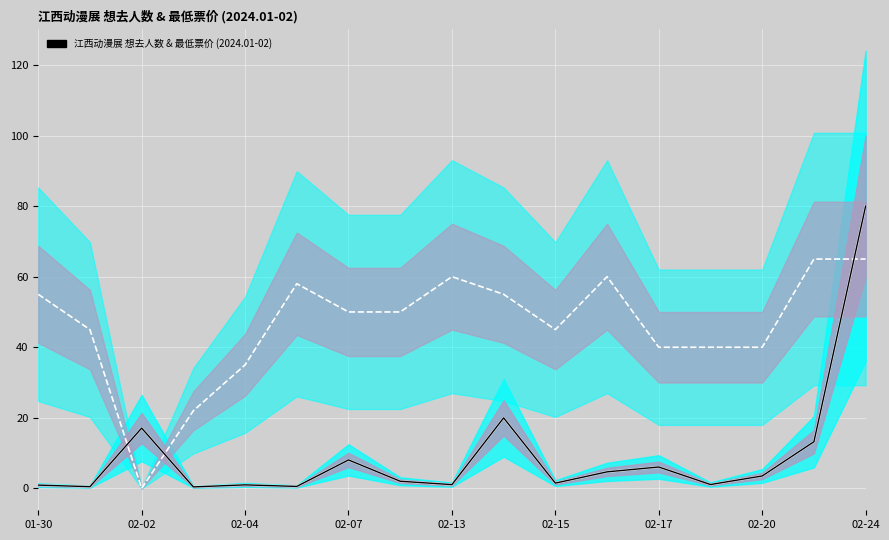

Does the chart display data point markers on the line(s)?

No